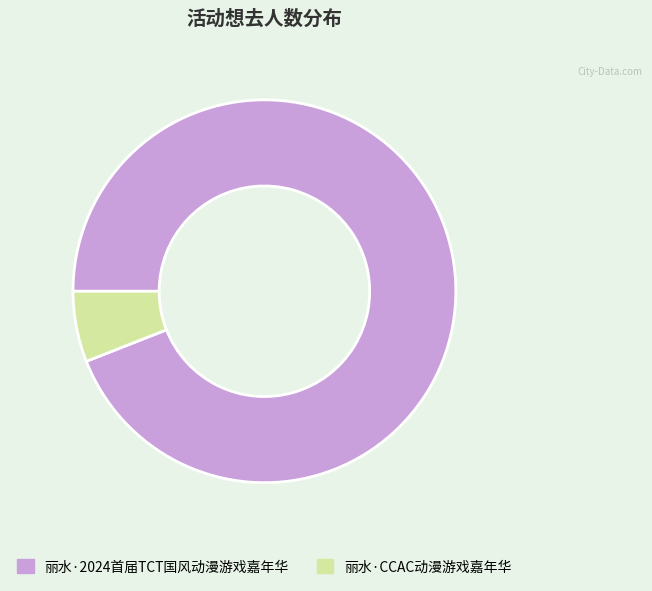

What is the largest slice in the pie chart?

丽水·2024首届TCT国风动漫游戏嘉年华